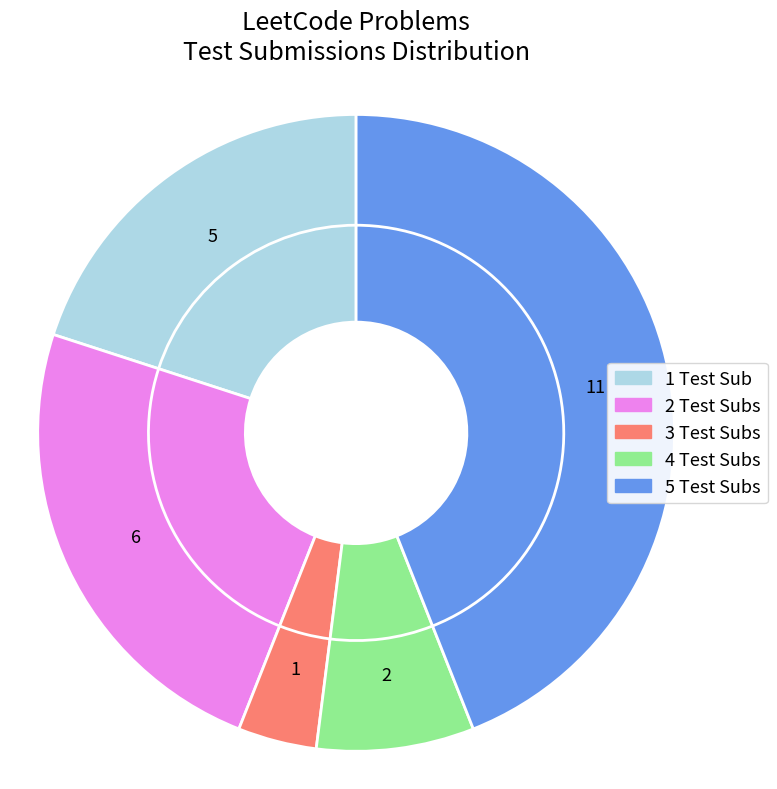

Does Problem32 account for over 50% of the chart?

No